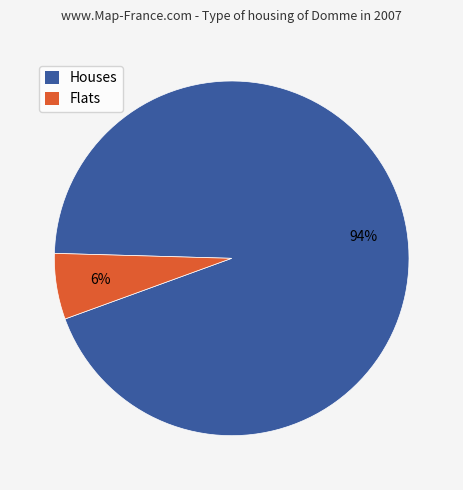

To the nearest percent, what is the difference between the largest and smallest slice percentages?

88%